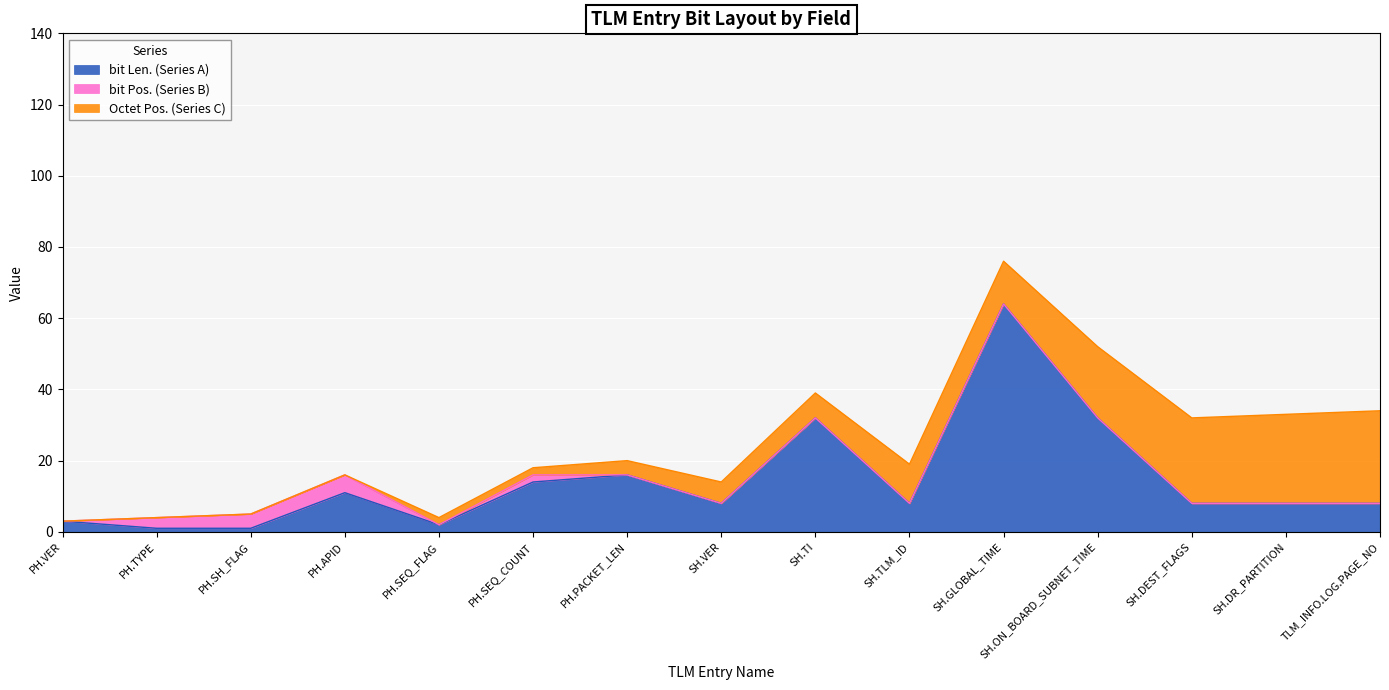

What is the average value of the bit Len. (Series A) series?

14